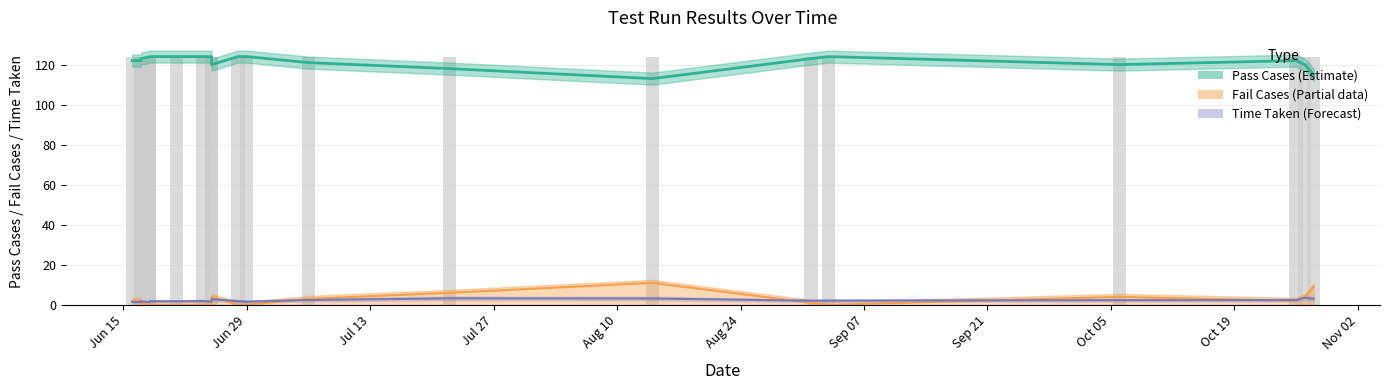

What position from the right is Jun 29?

10